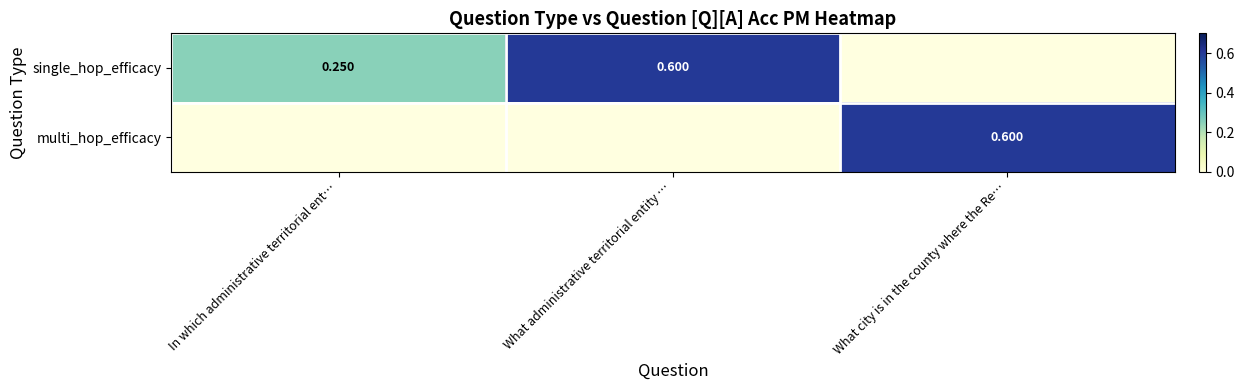

Which label corresponds to the smallest value in the chart?

In which administrative territorial ent…